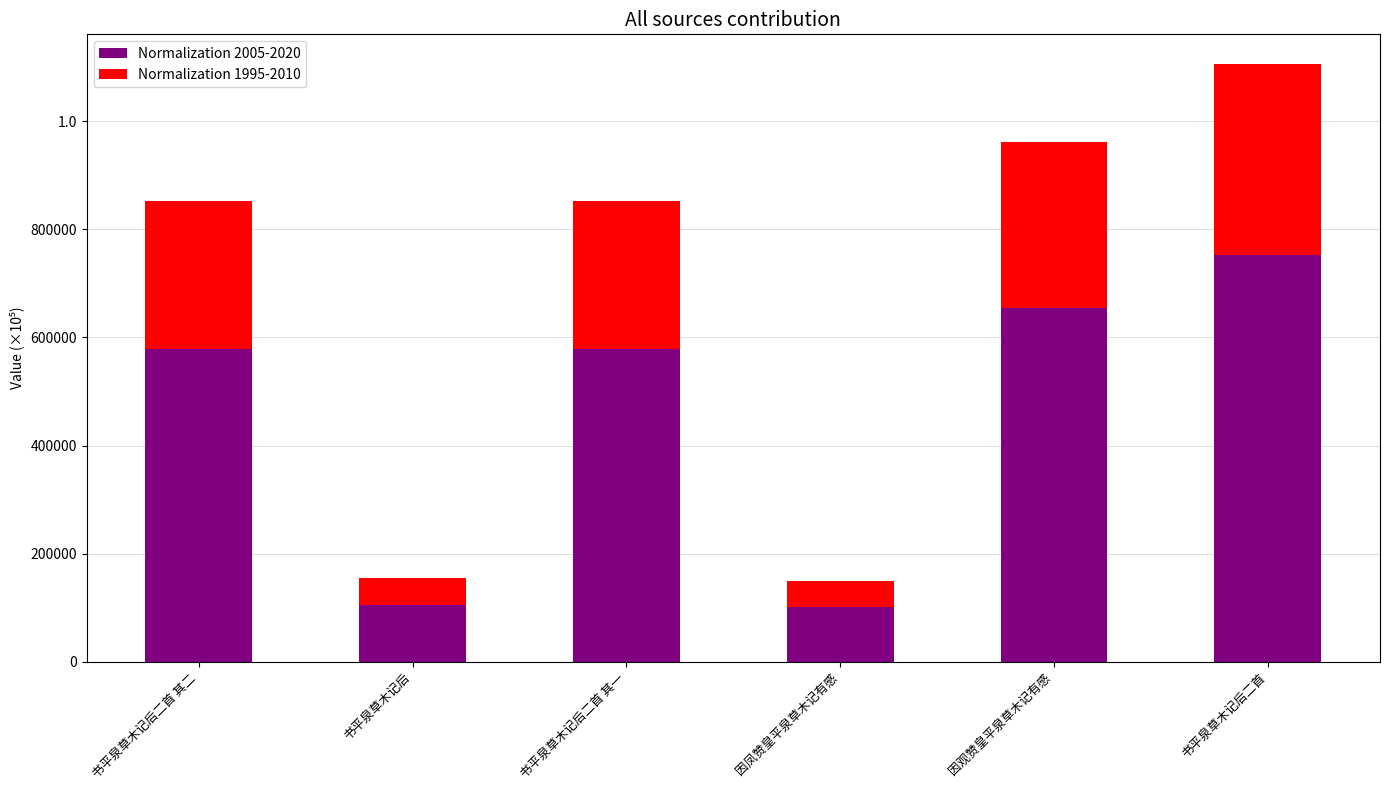

Are the bars horizontal?

No